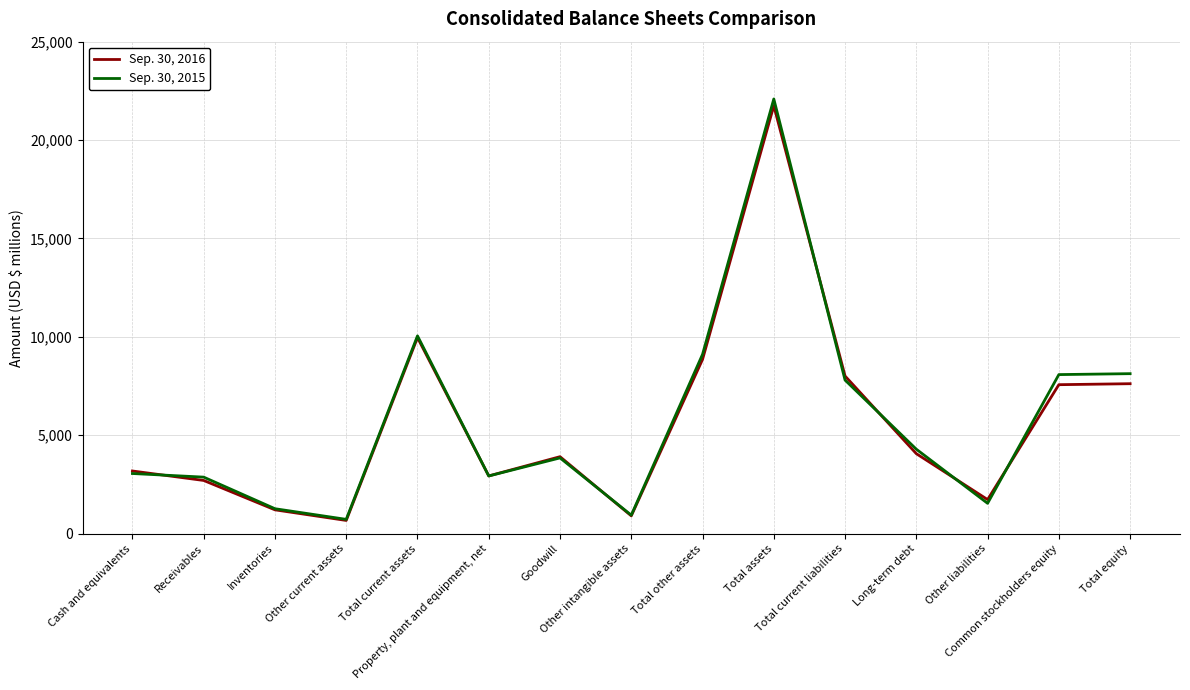

The value of Sep. 30, 2015 at Long-term debt is 4289. True or false?

True